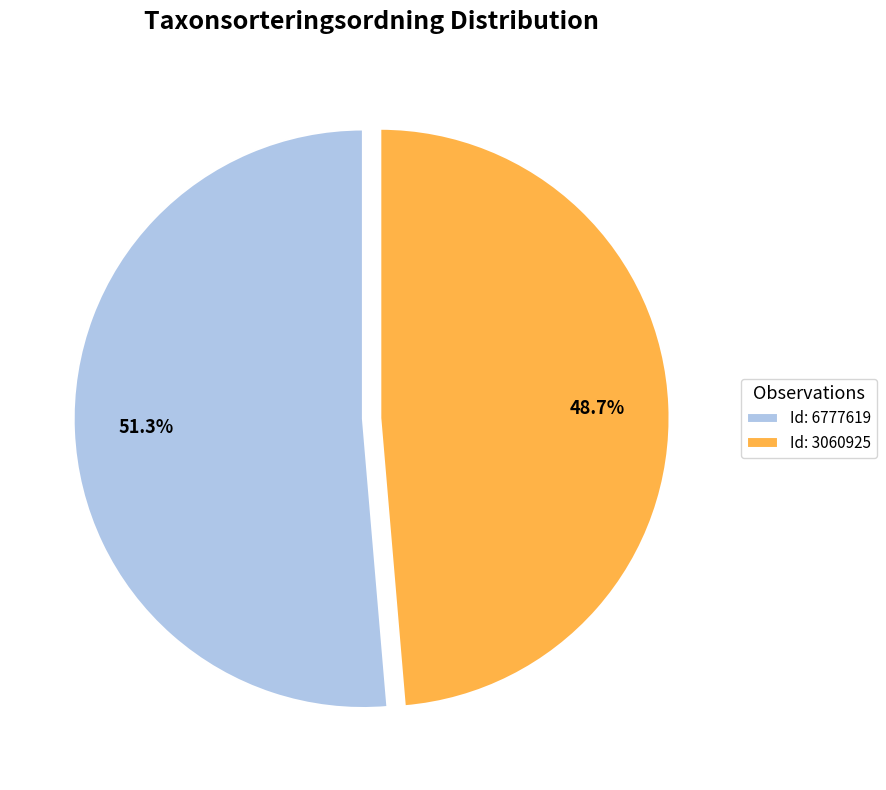

Which slice is the smallest?

Id: 3060925